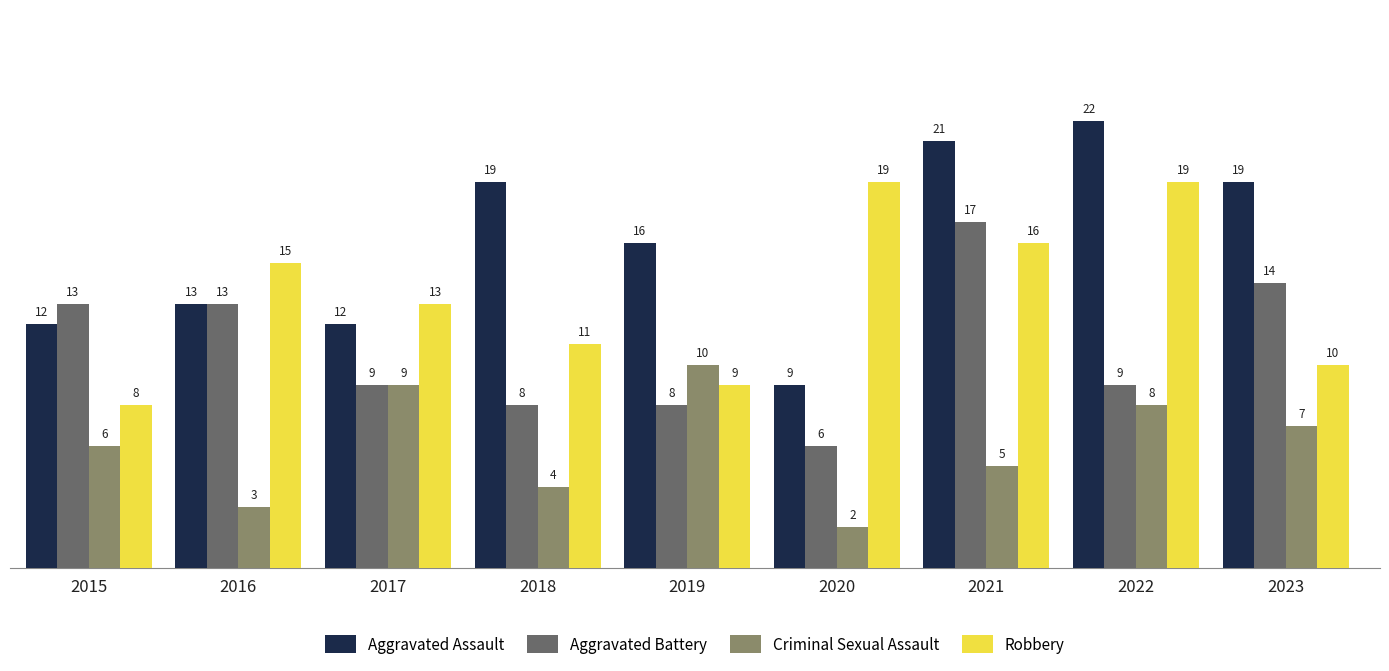

What is the average value of the Aggravated Assault series?

16